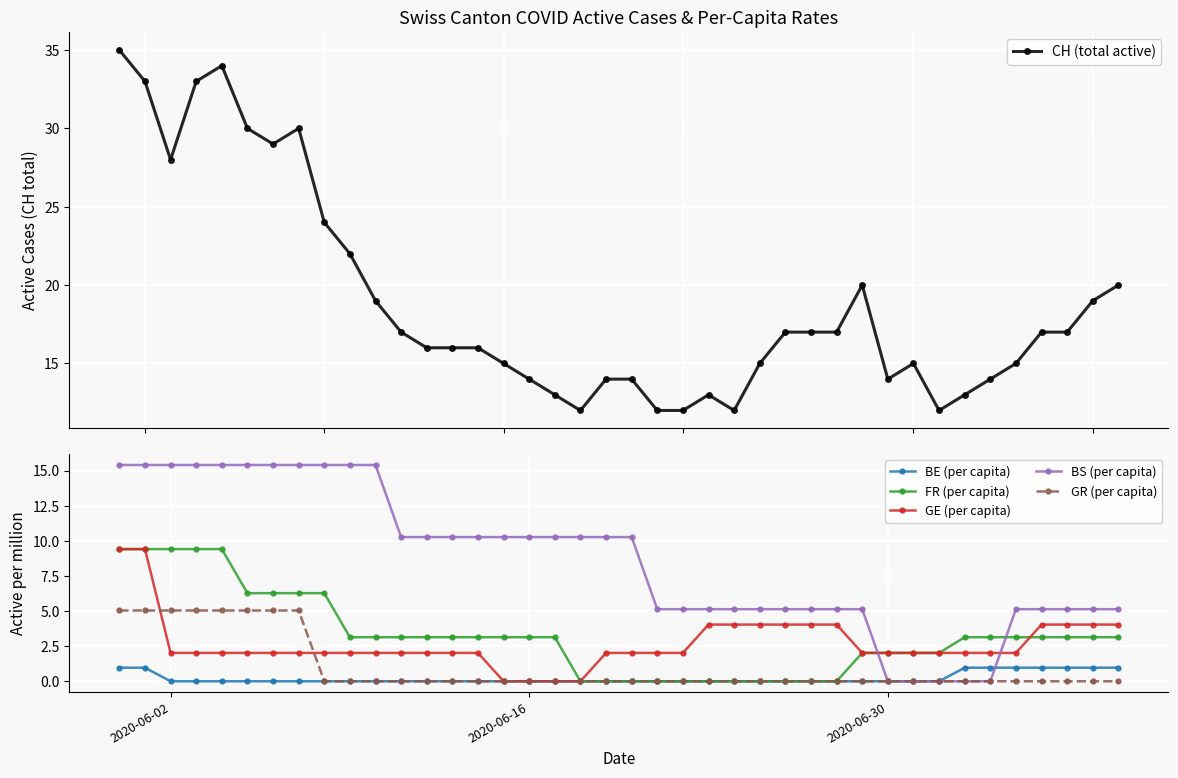

True or false: BE (per capita) and FR (per capita) intersect in this chart.

False